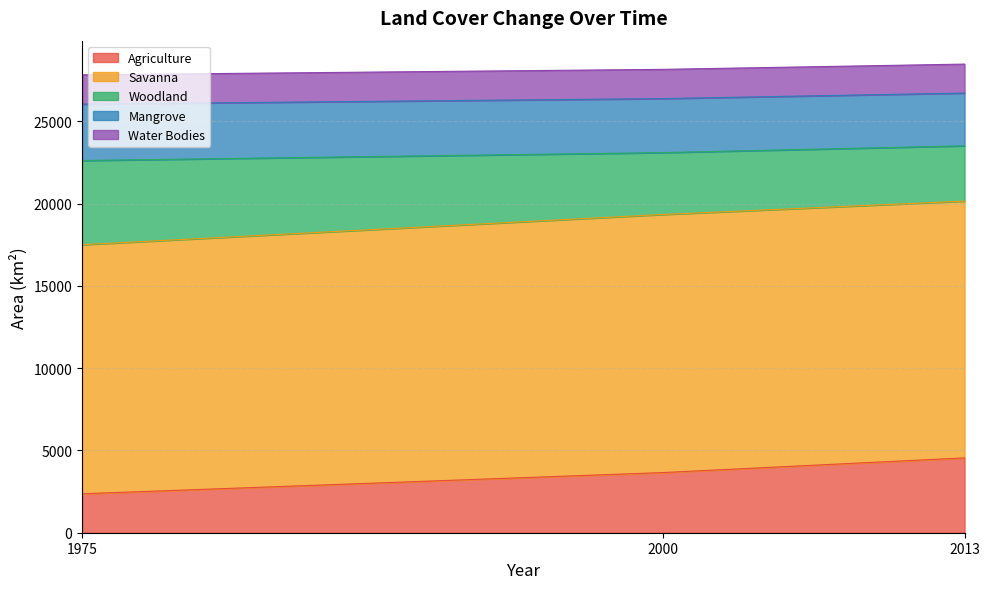

What is the average value of the Agriculture series?

3524